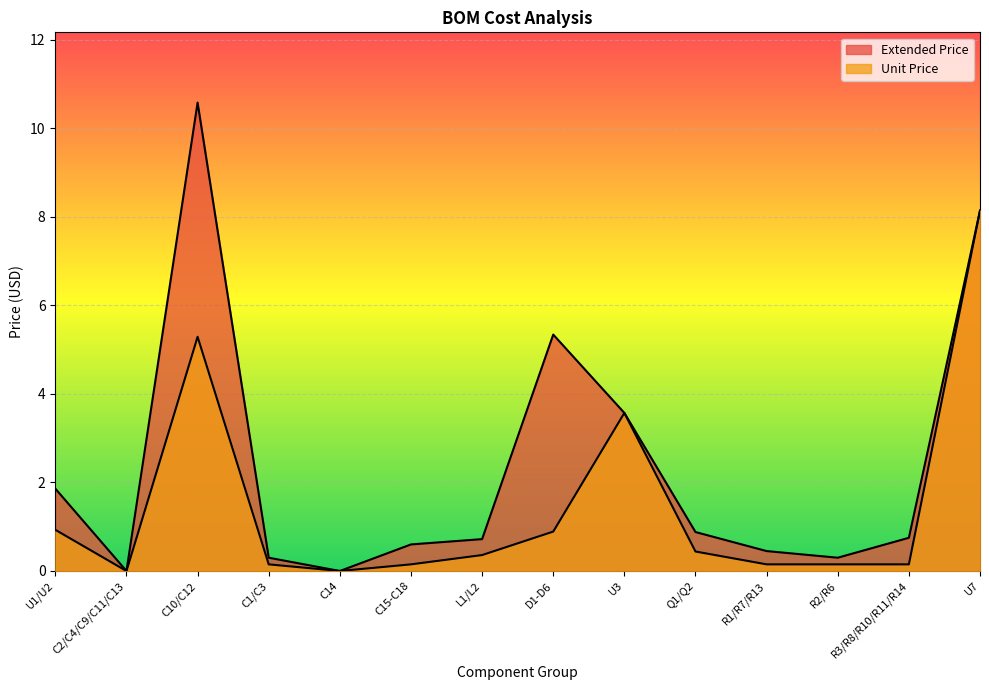

True or false: Unit Price has a value of 0.0 at C14.

True